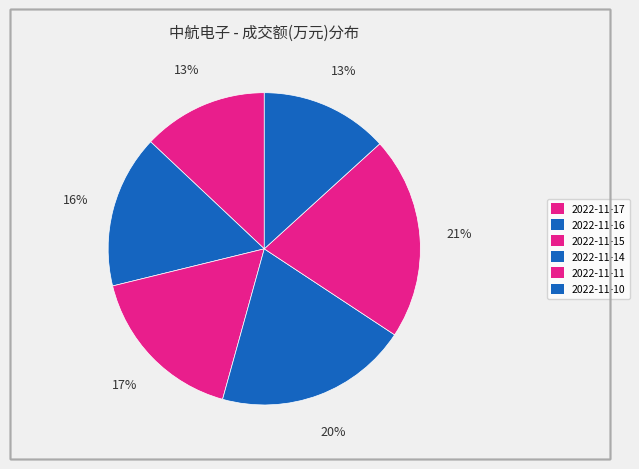

Rank the categories by value from highest to lowest.

2022-11-11, 2022-11-14, 2022-11-15, 2022-11-16, 2022-11-10, 2022-11-17